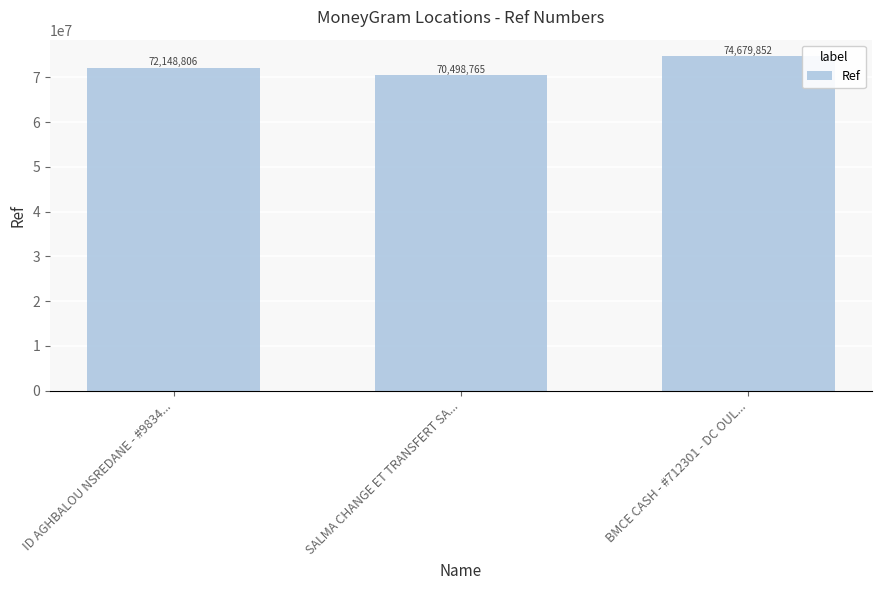

Are the bars grouped side by side (vs. stacked)?

No